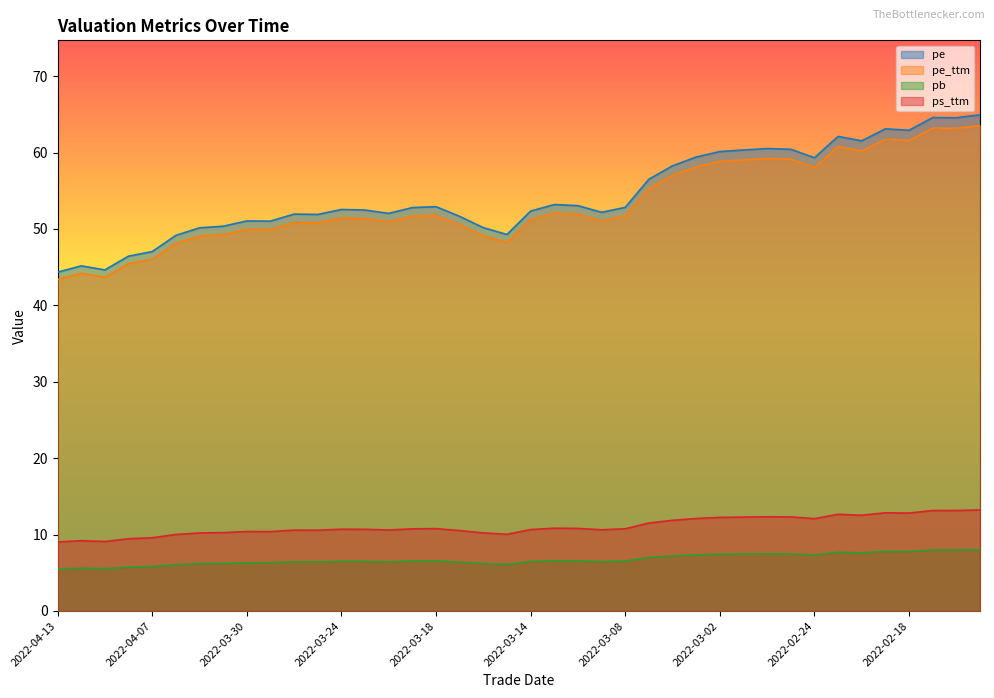

Where is the first local minimum for pe?

2022-04-11